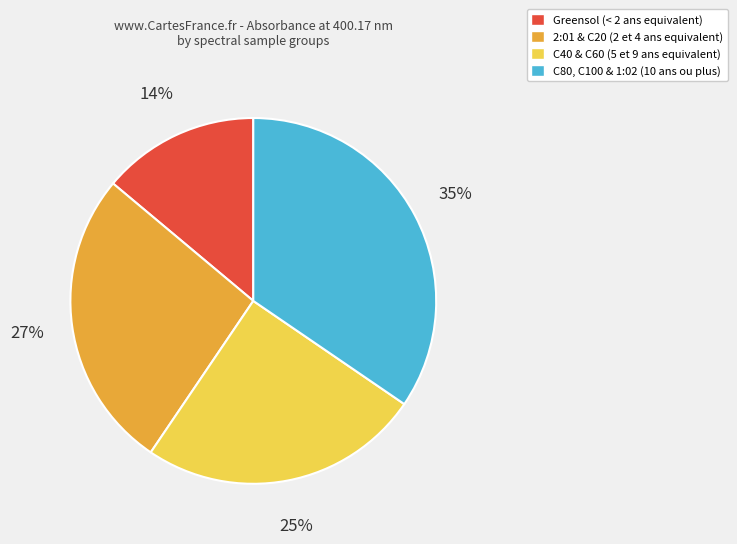

To the nearest percent, what is the combined percentage of C40 & C60 (5 et 9 ans equivalent) and C80, C100 & 1:02 (10 ans ou plus)?

59%